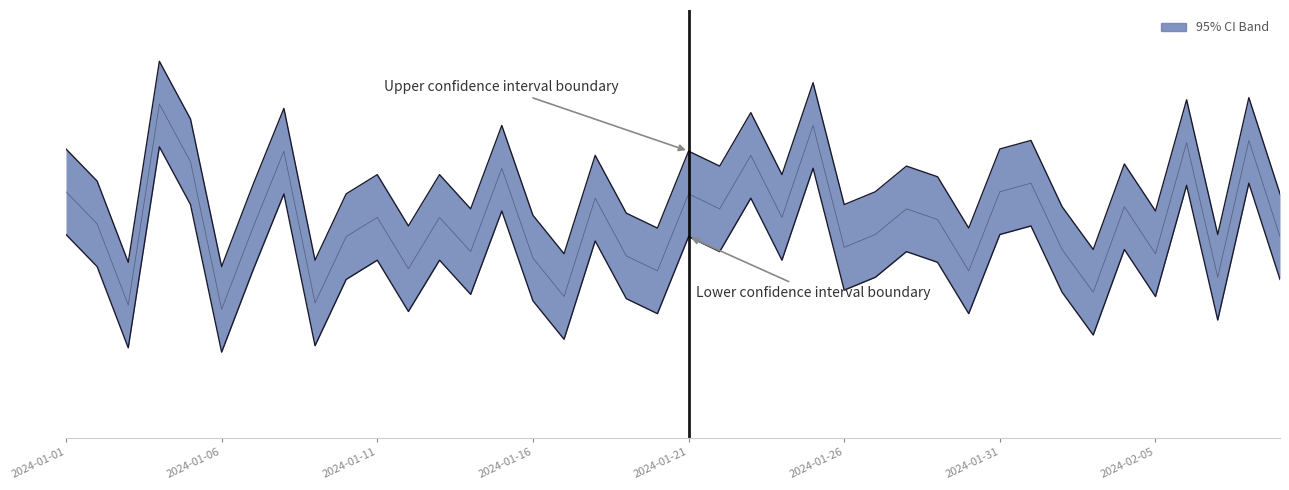

Where is Value (central) nearest to the value 148?

34